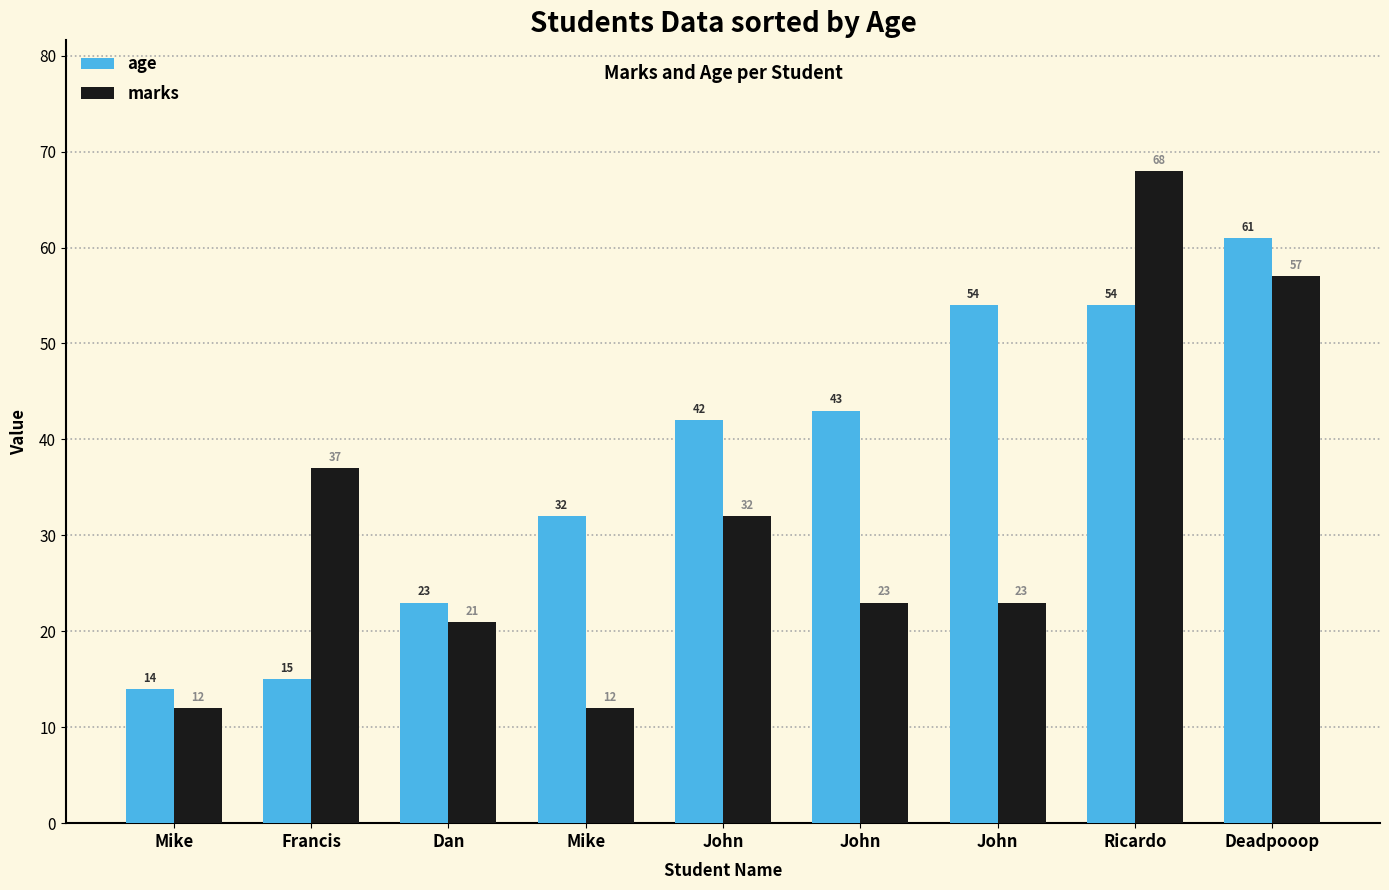

Is it true that marks equals 16 at Mike?

False